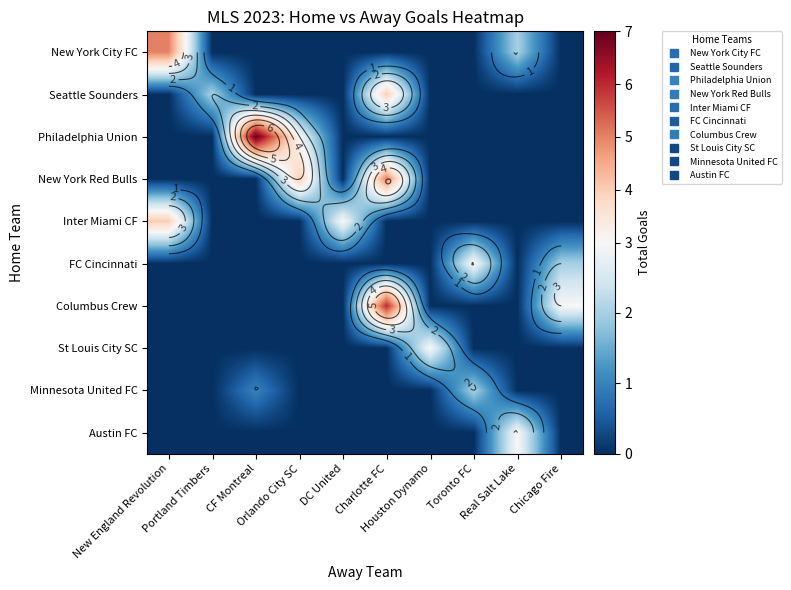

What is the maximum value for Columbus Crew?

6